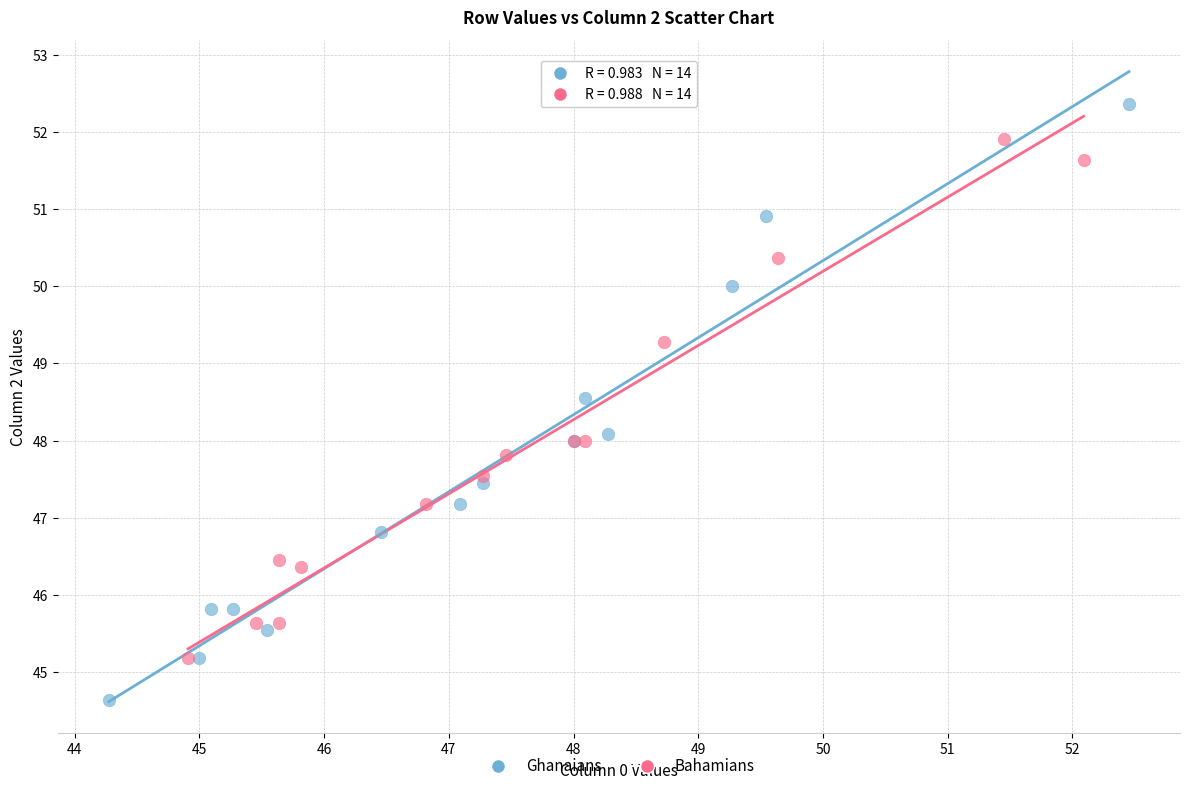

Which series reaches the minimum Y coordinate?

Ghanaians